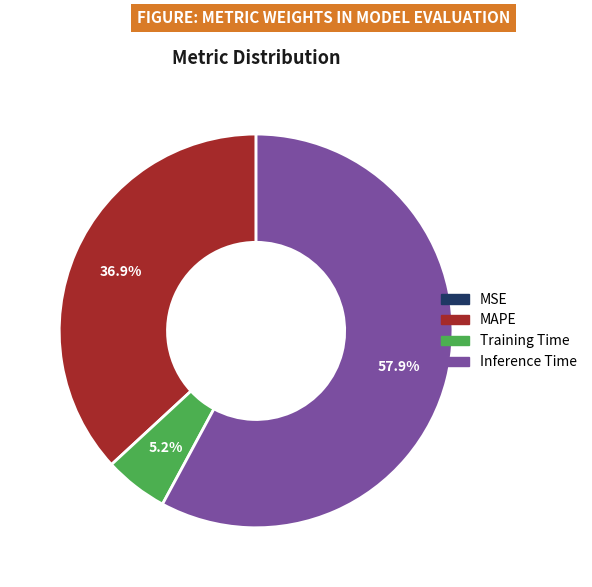

To the nearest percent, what portion does MAPE represent?

37%